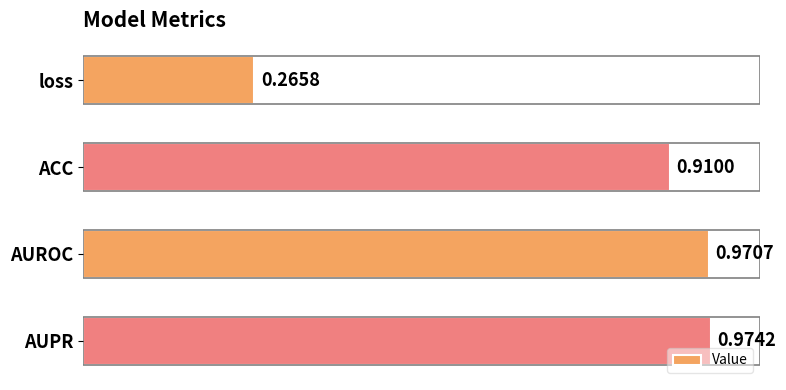

What is the sum of all values?

3.1